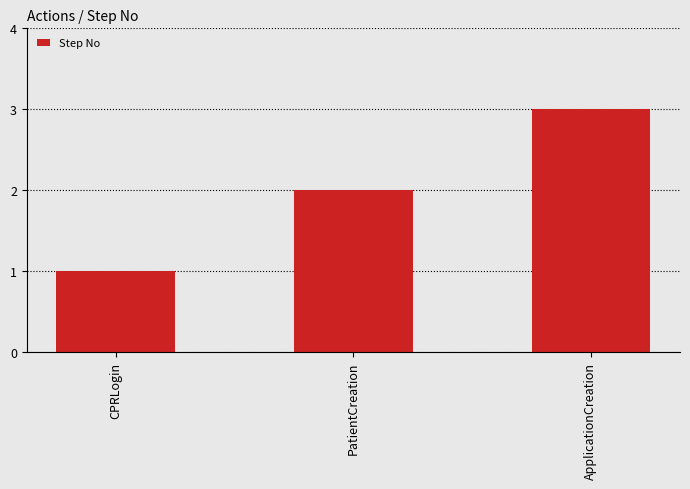

What is the approximate value at CPRLogin?

1